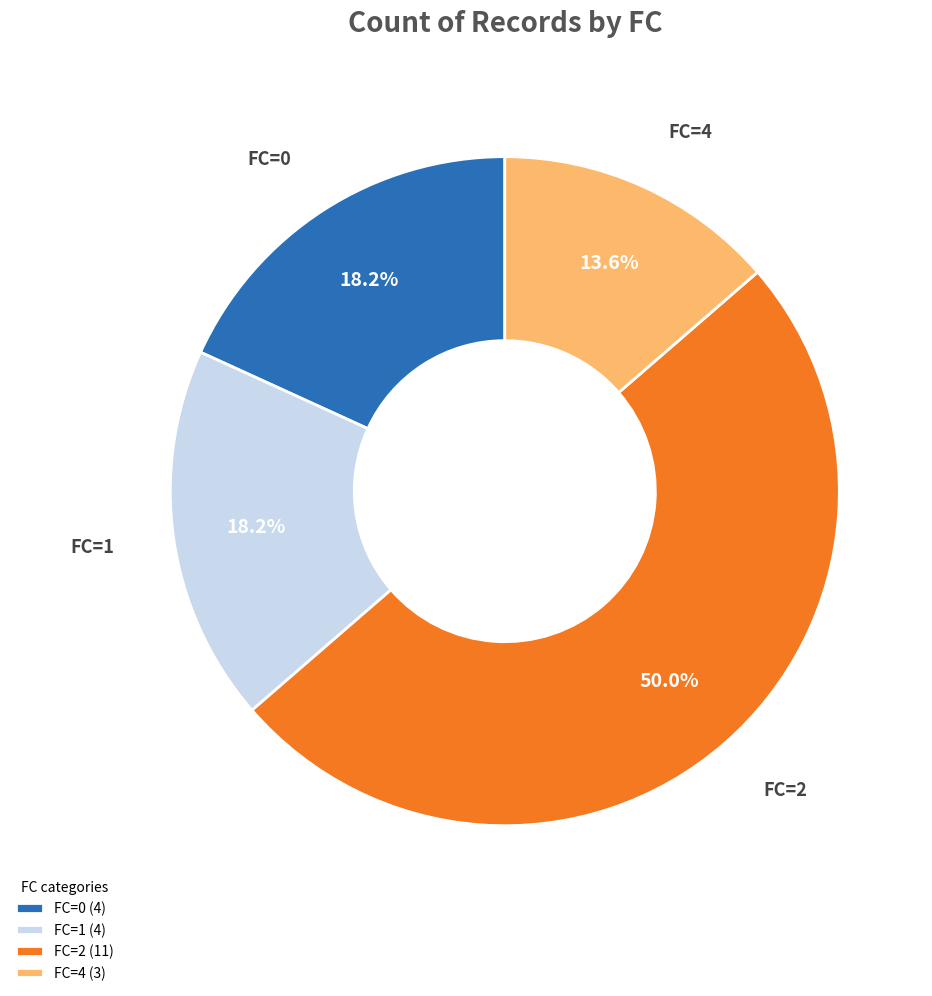

What is the ratio of the value at FC=2 (11) to the value at FC=4 (3)?

3.7